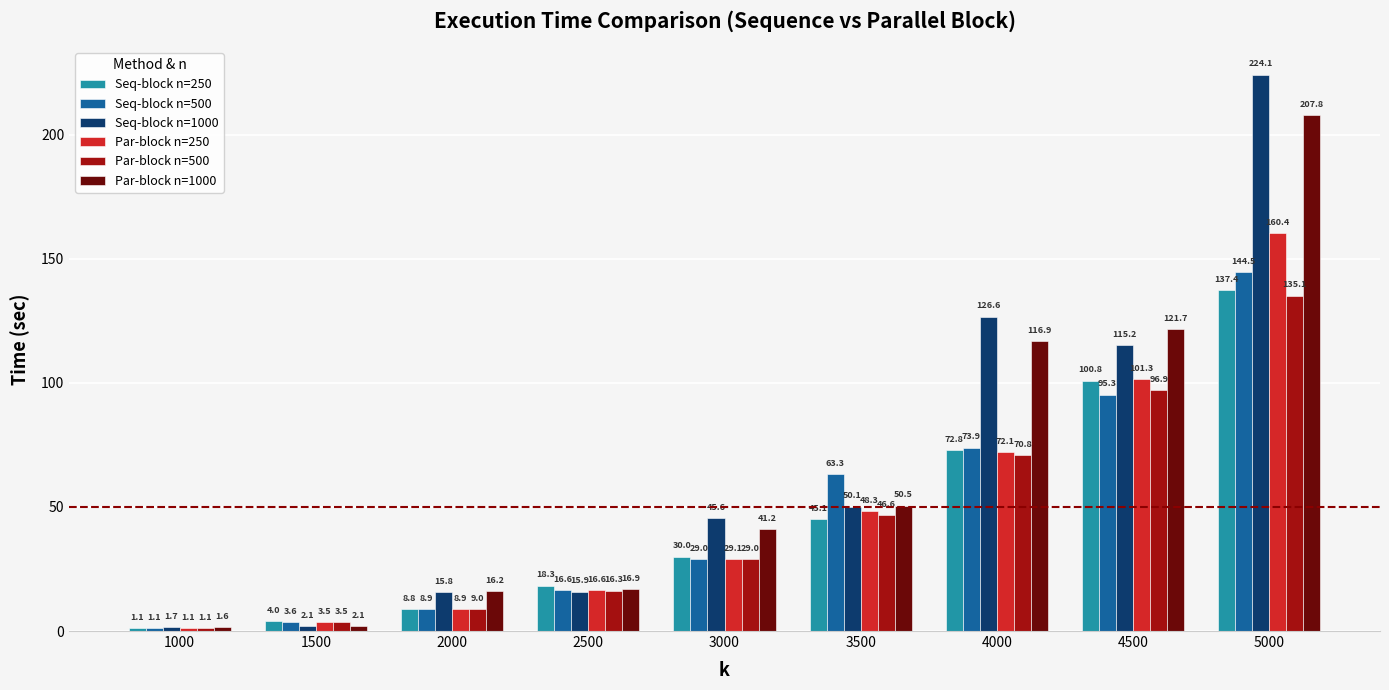

Rank the categories by Seq-block n=250 value from lowest to highest.

1000, 1500, 2000, 2500, 3000, 3500, 4000, 4500, 5000